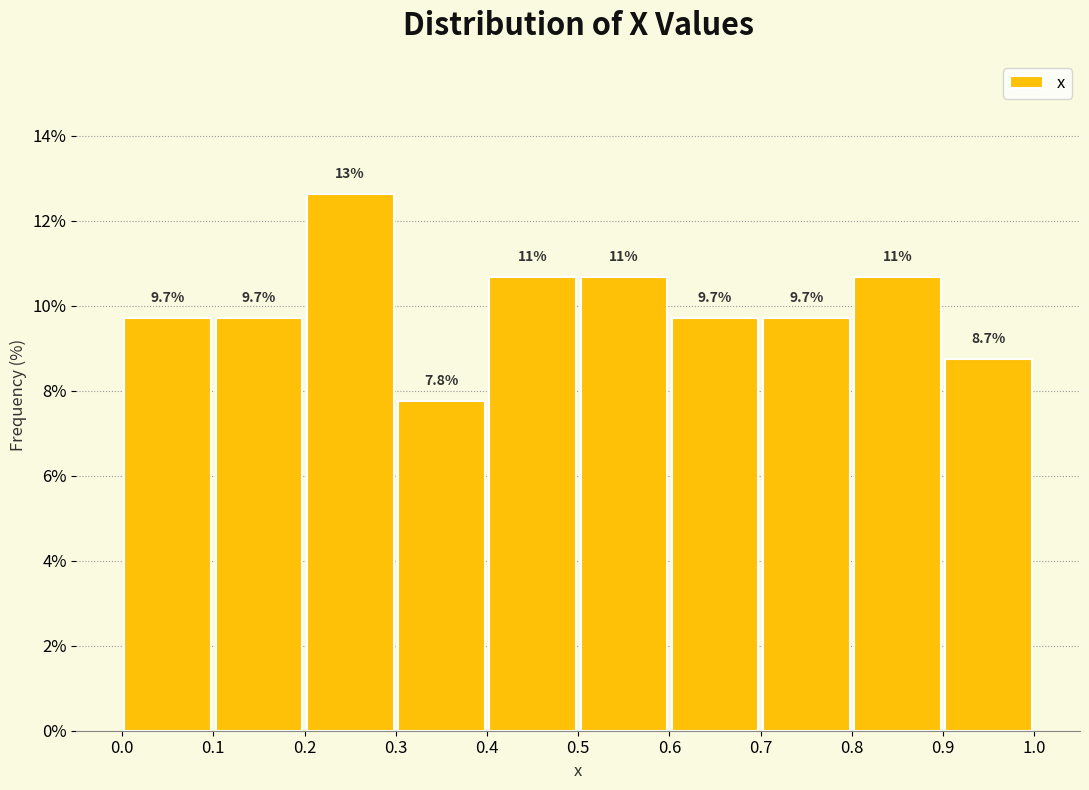

Over which range of the x-axis is the bar tallest?

0.2 to 0.3